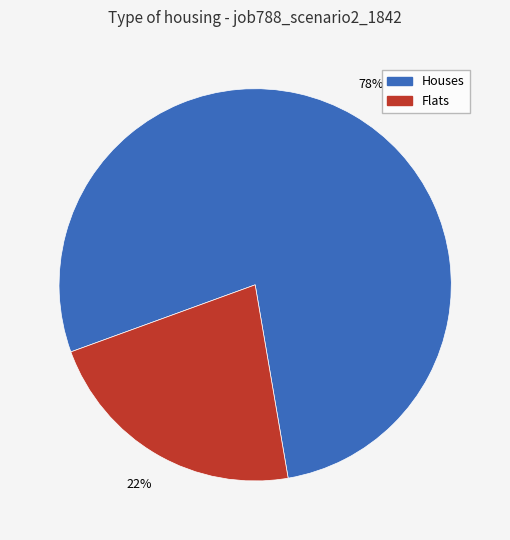

Does any single category account for the majority?

Yes